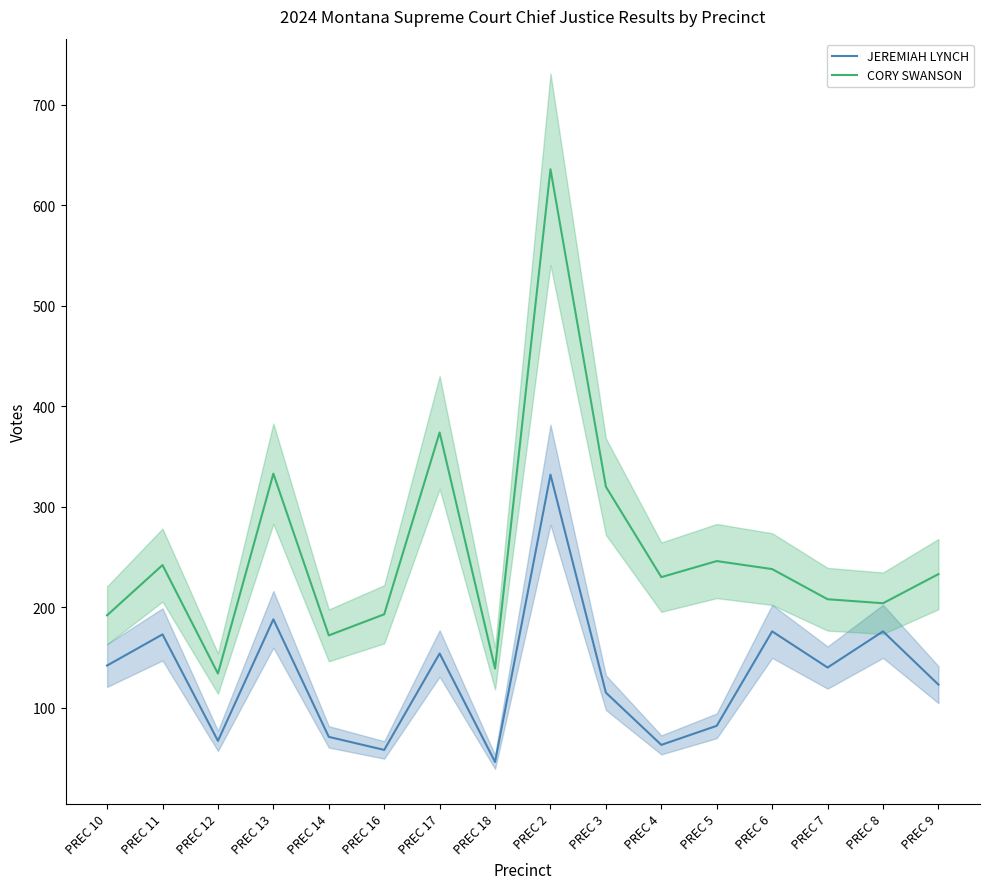

What is the difference between the second highest and minimum values in the JEREMIAH LYNCH series?

142